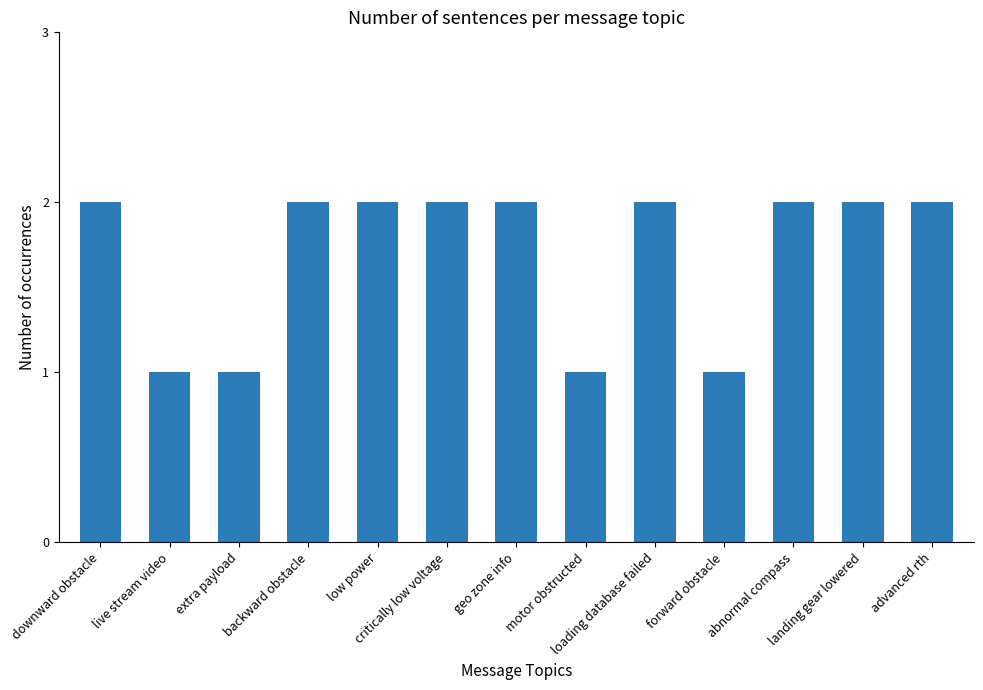

What is the value of the 9th bar from the left?

2